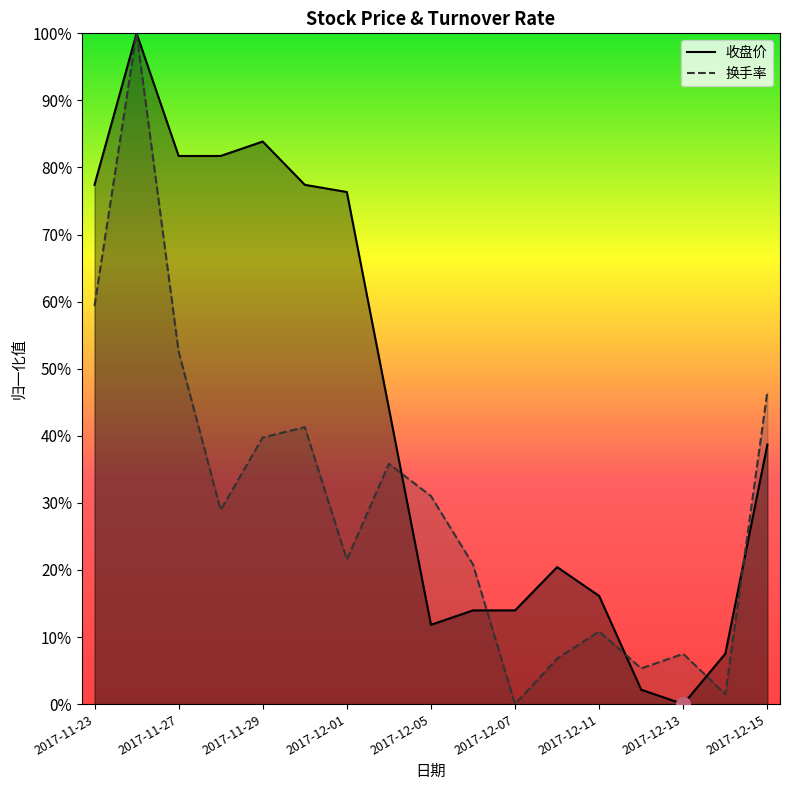

Does the chart display data point markers on the line(s)?

No